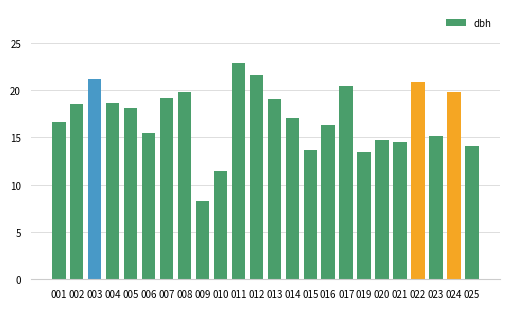

What is the value of the 8th bar from the left?

19.8